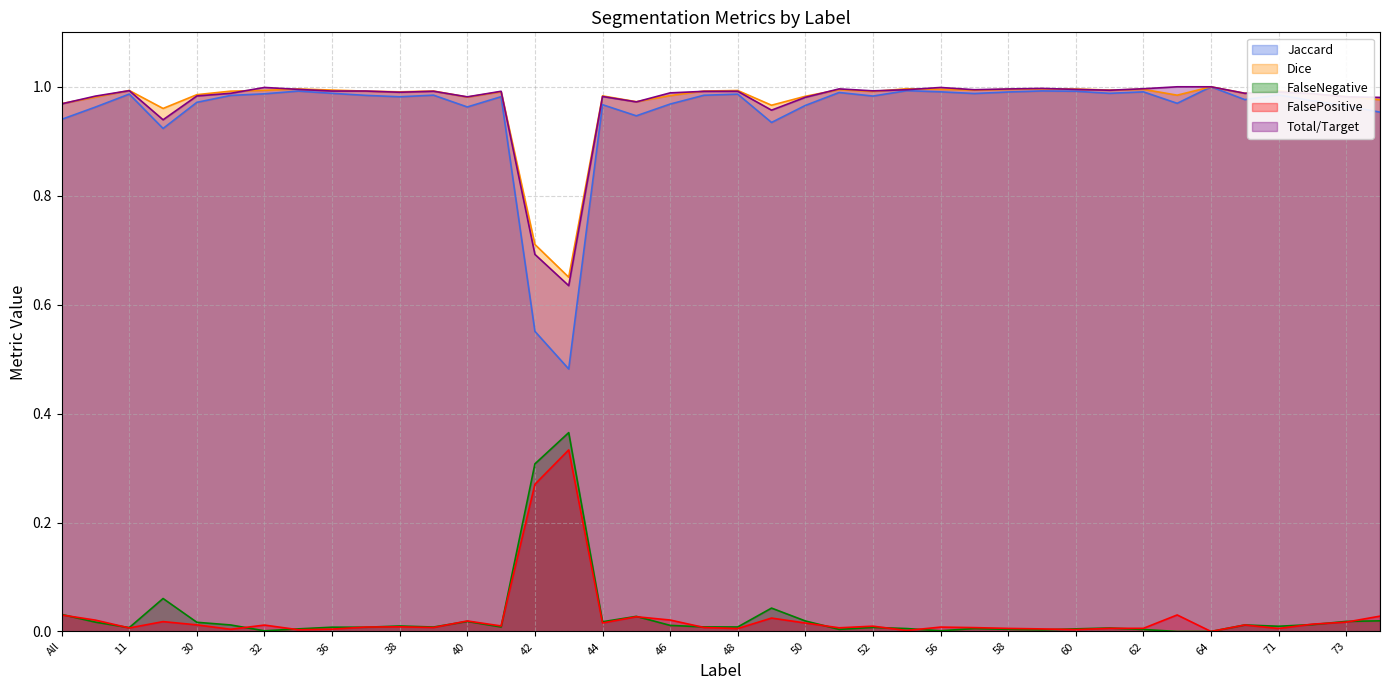

At which category does Jaccard reach its first local peak?

11